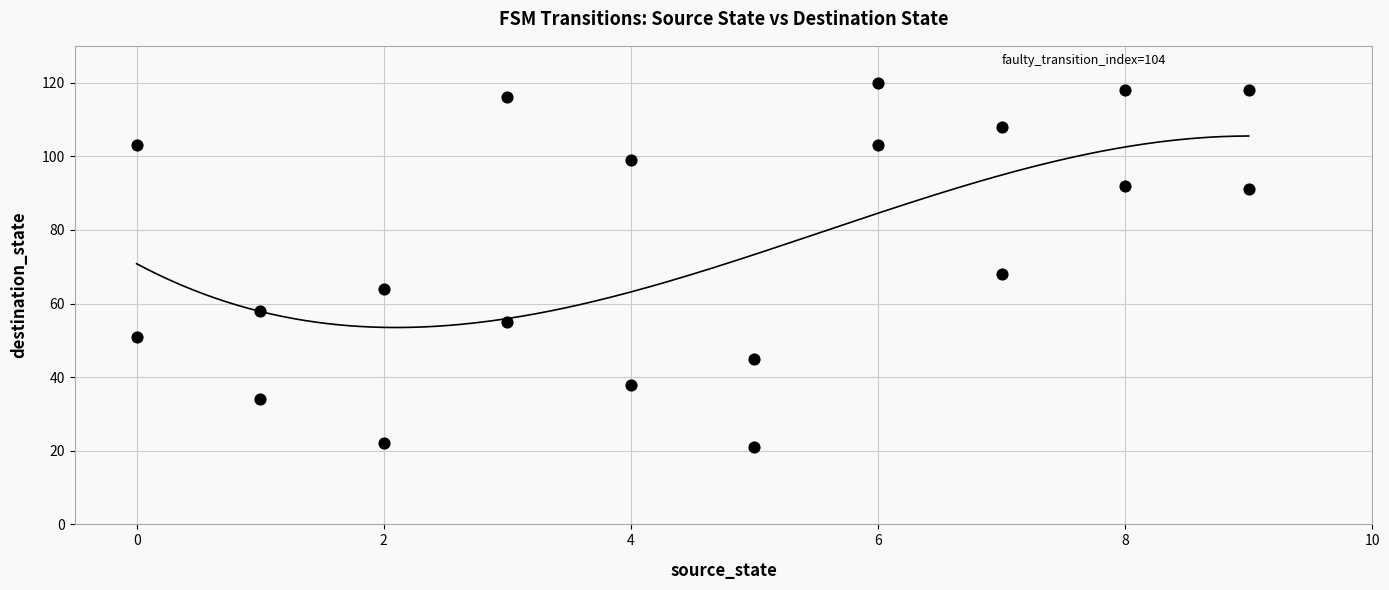

What is the range of Y values (max minus min)?

99